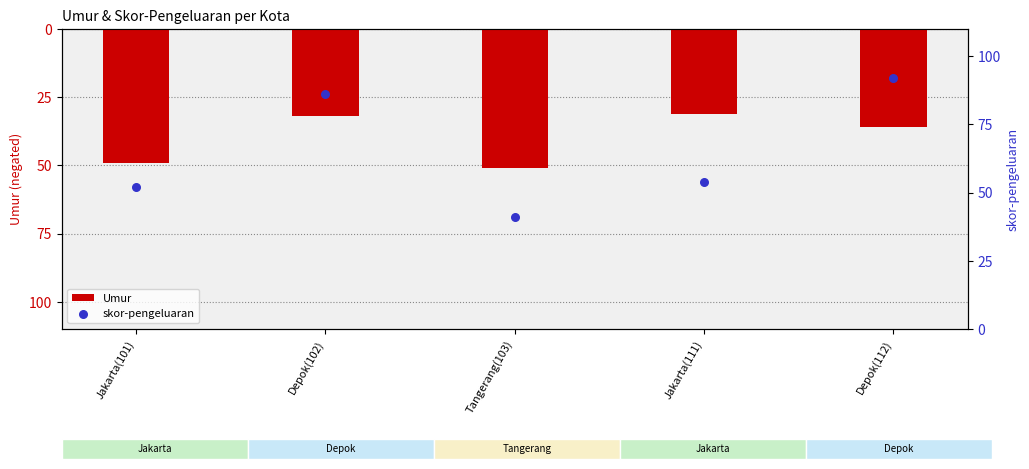

What are all the series names shown in the legend?

Umur, skor-pengeluaran